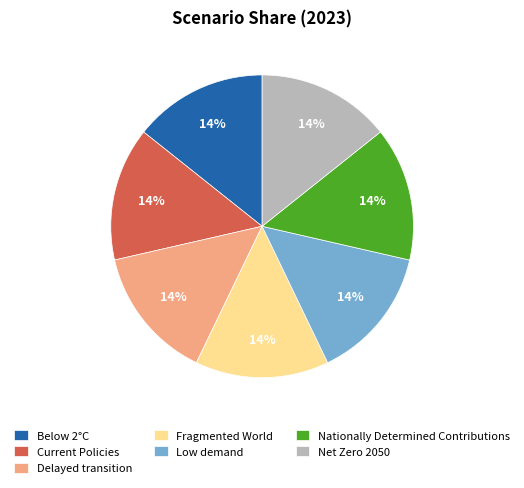

Count the number of slices in the pie.

7